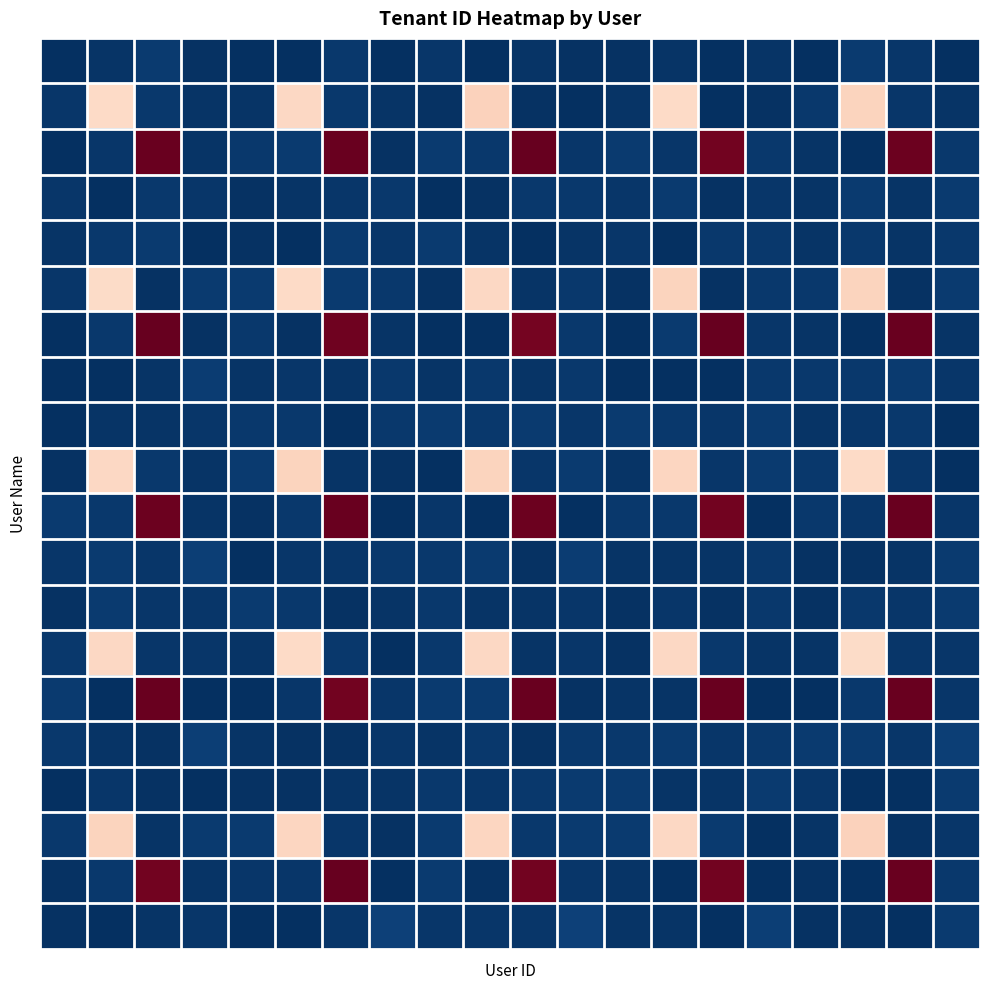

At which category is the sum across all series the highest?

2